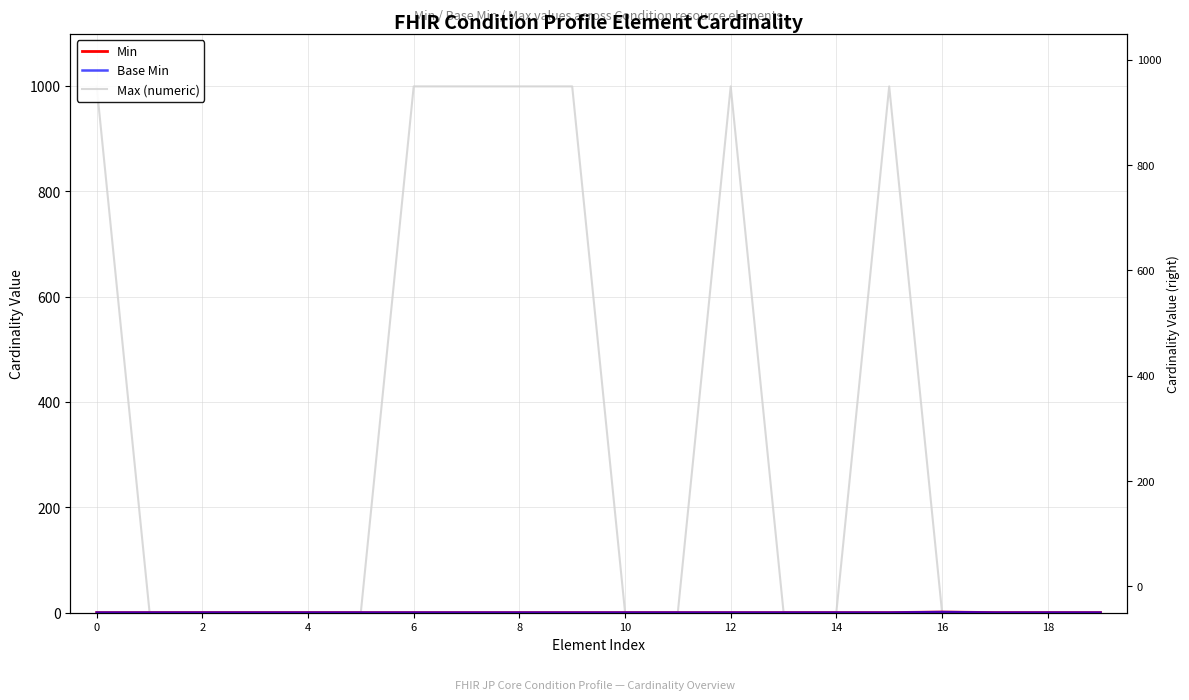

Which has a higher value, 11 or 16?

16